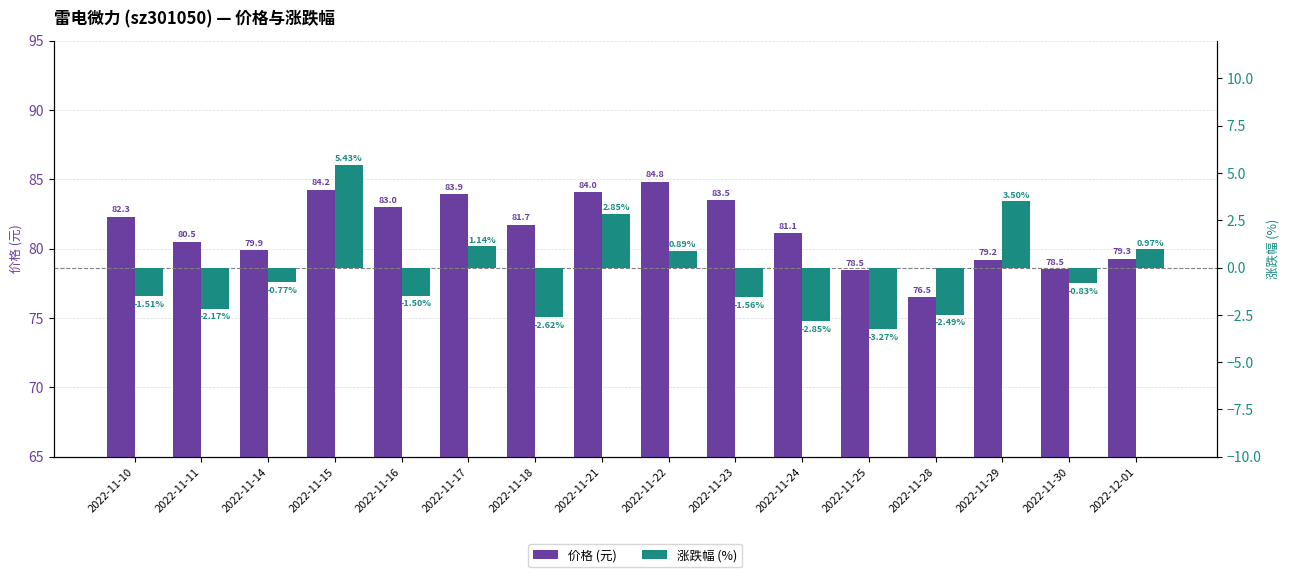

What is the label of the 2nd bar from the right?

2022-11-30